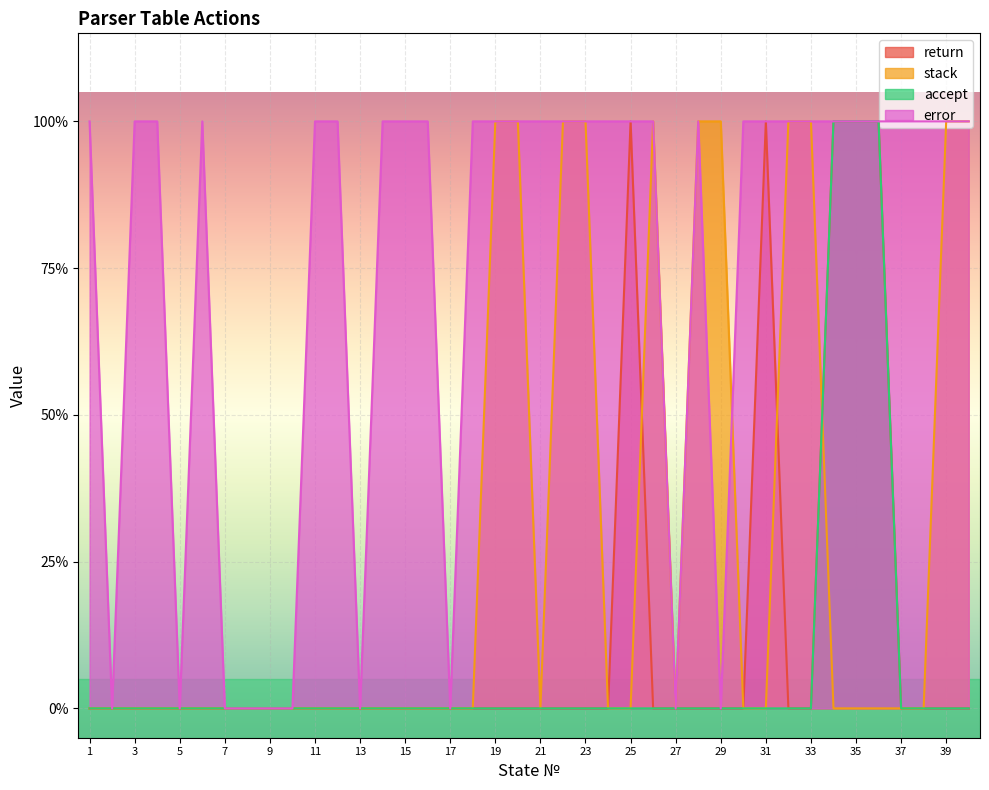

True or false: error has a value of 0 at 39.

False